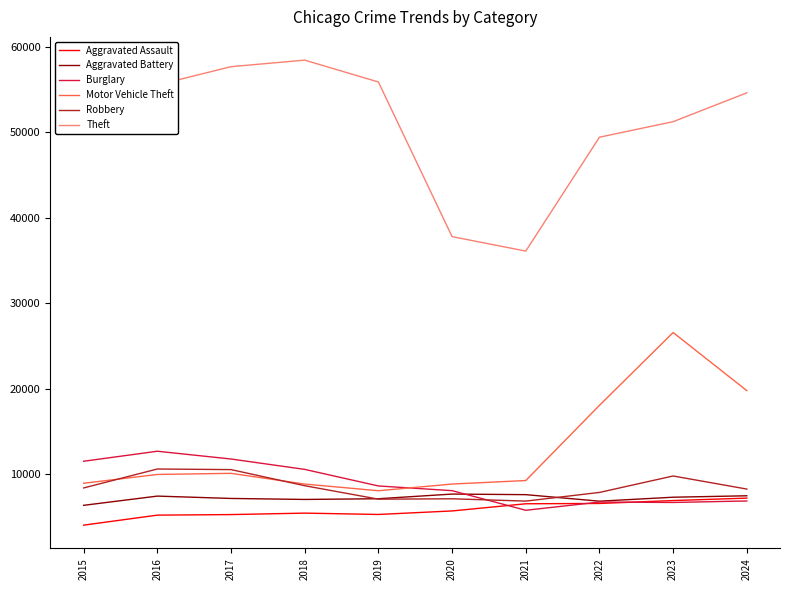

How many lines are shown in the chart?

6